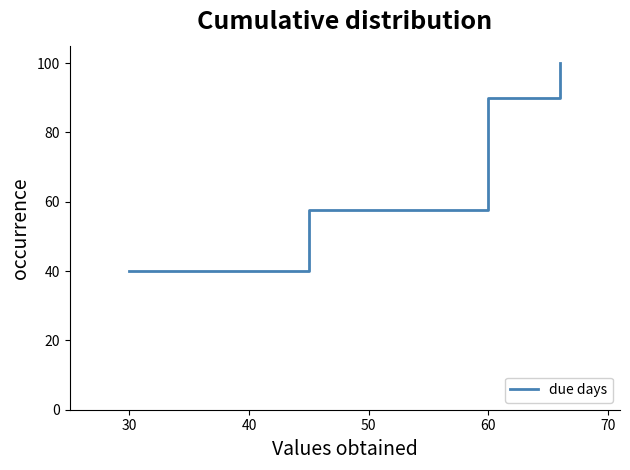

Reading right to left, list all the values displayed in this chart.

100.0	100.0	100.0	100.0	90.0	90.0	90.0	90.0	90.0	90.0	90.0	90.0	90.0	90.0	90.0	90.0	90.0	57.5	57.5	57.5	57.5	57.5	57.5	57.5	40.0	40.0	40.0	40.0	40.0	40.0	40.0	40.0	40.0	40.0	40.0	40.0	40.0	40.0	40.0	40.0